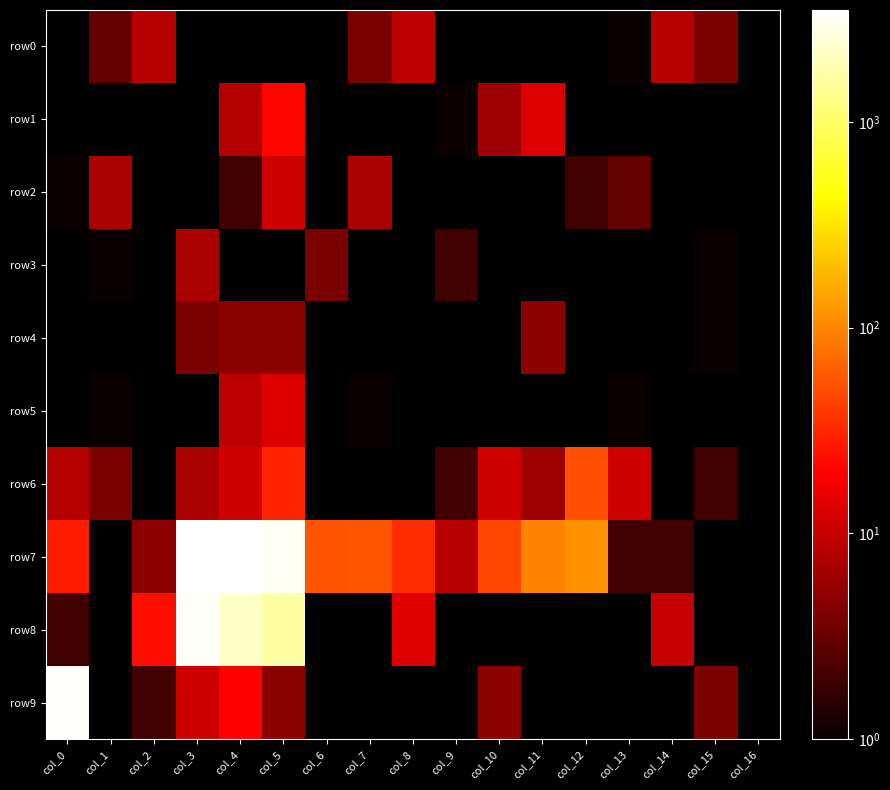

At which category is the sum across all series the highest?

col_3